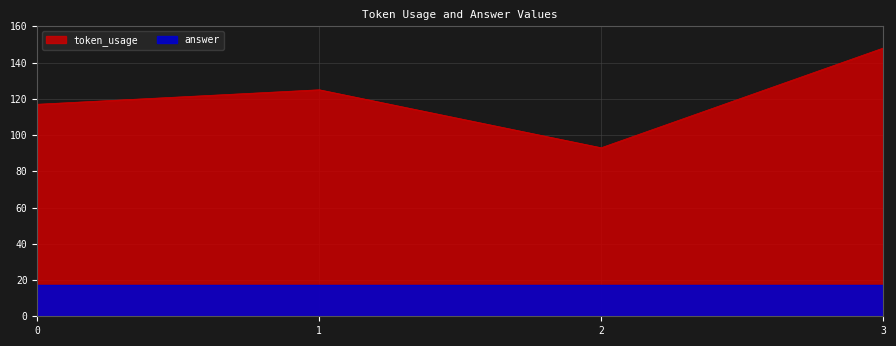

What is the greatest value displayed?

148